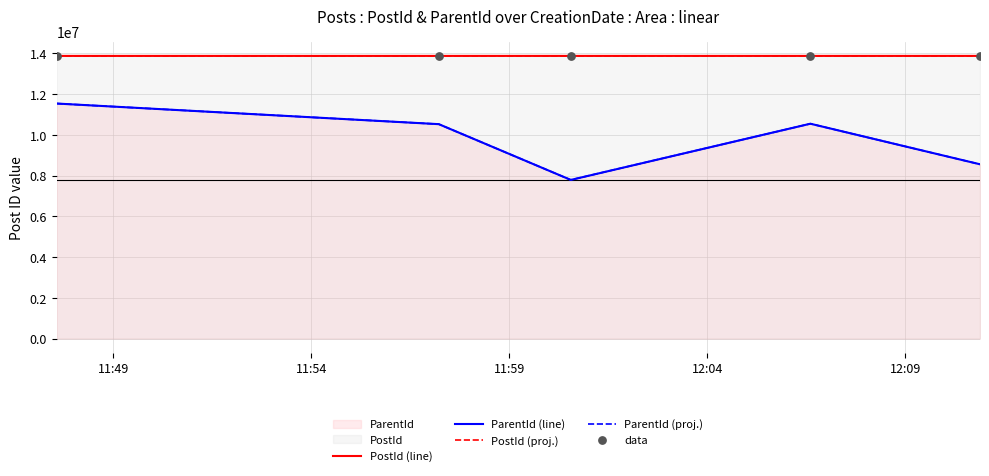

At which category is the sum across all series the highest?

11:49